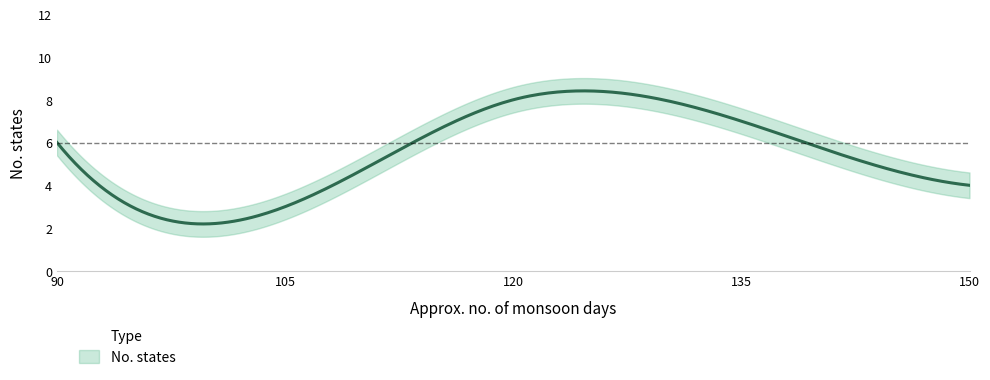

How many lines are shown in the chart?

1